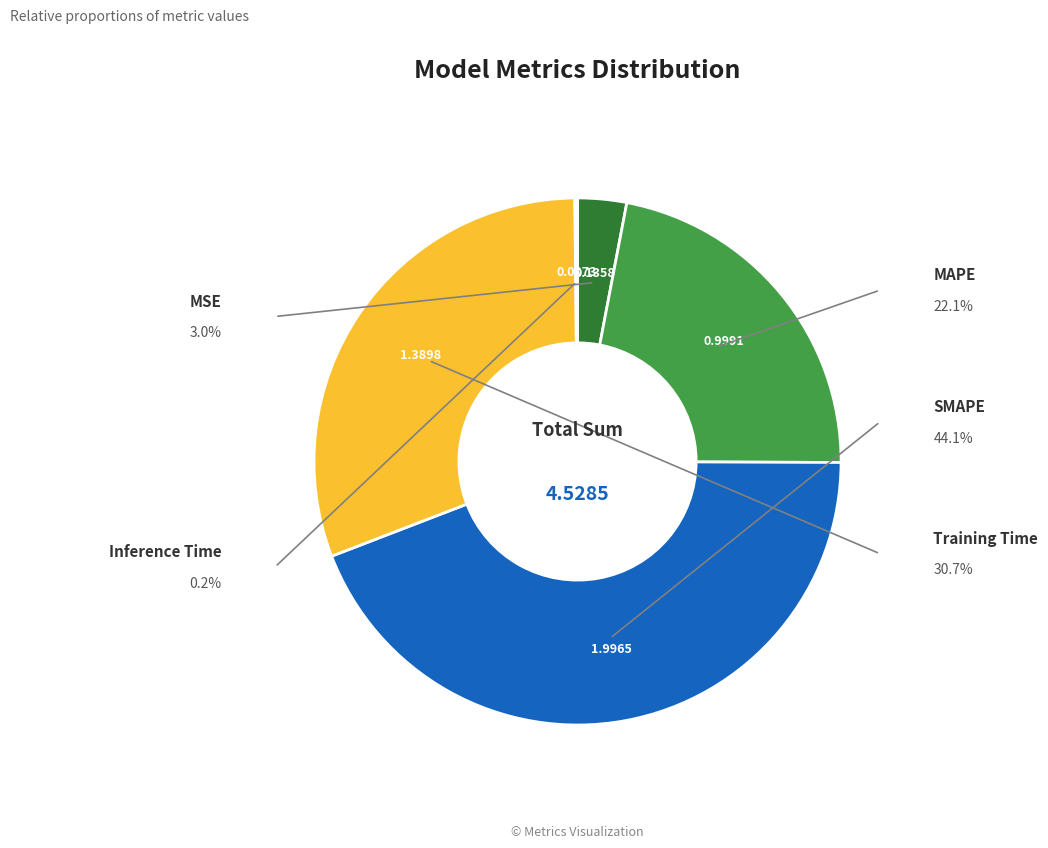

Does any single category account for the majority?

No